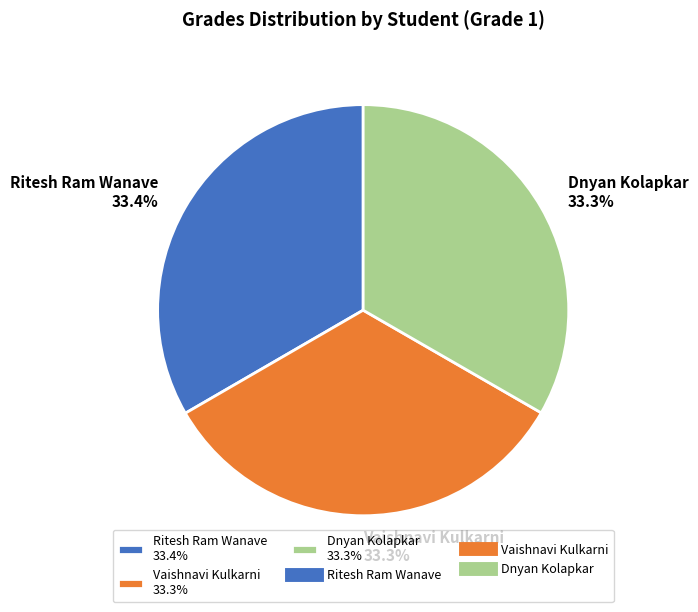

Approximately how many times larger is the value at Ritesh Ram Wanave 33.4% compared to Dnyan Kolapkar 33.3%?

1.0